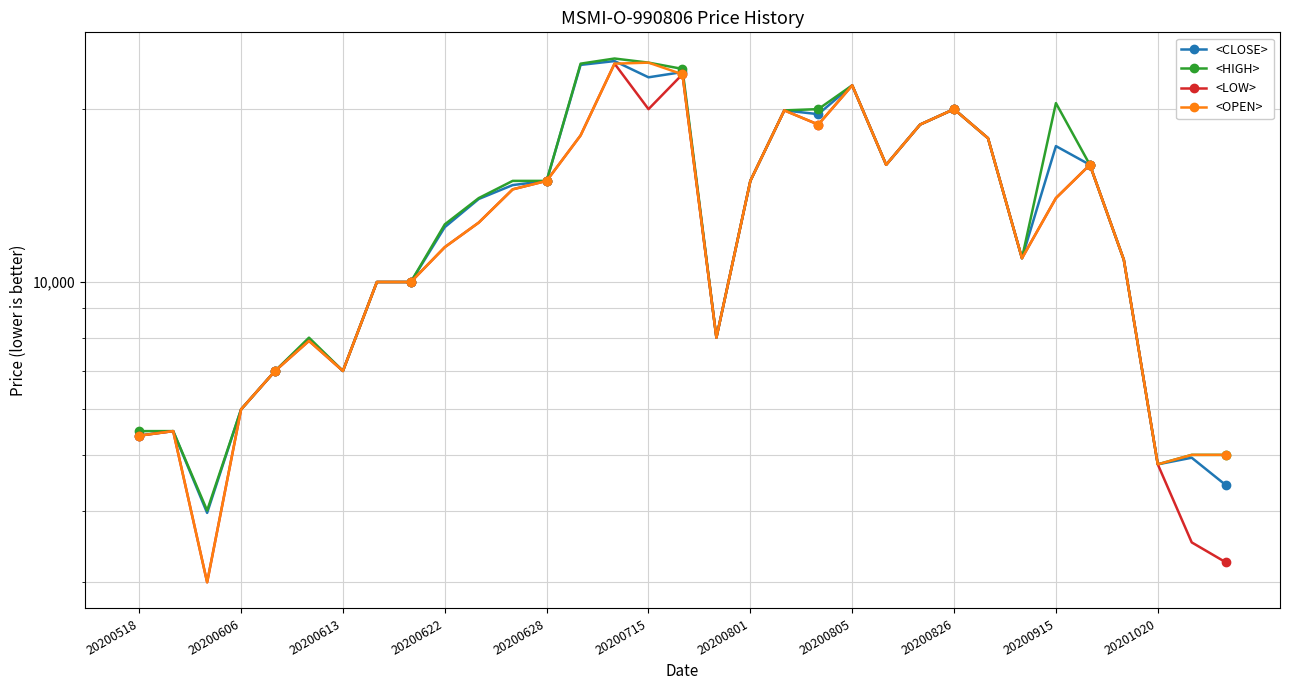

Which series has the widest spread of values?

<OPEN>